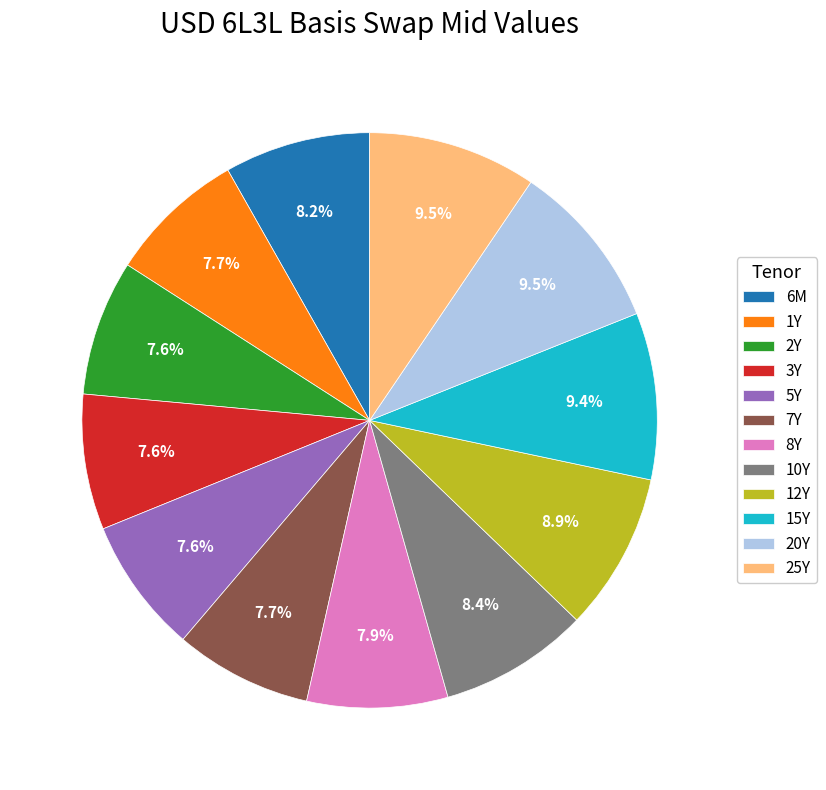

To the nearest percent, what is the difference between the largest and smallest slice percentages?

2%